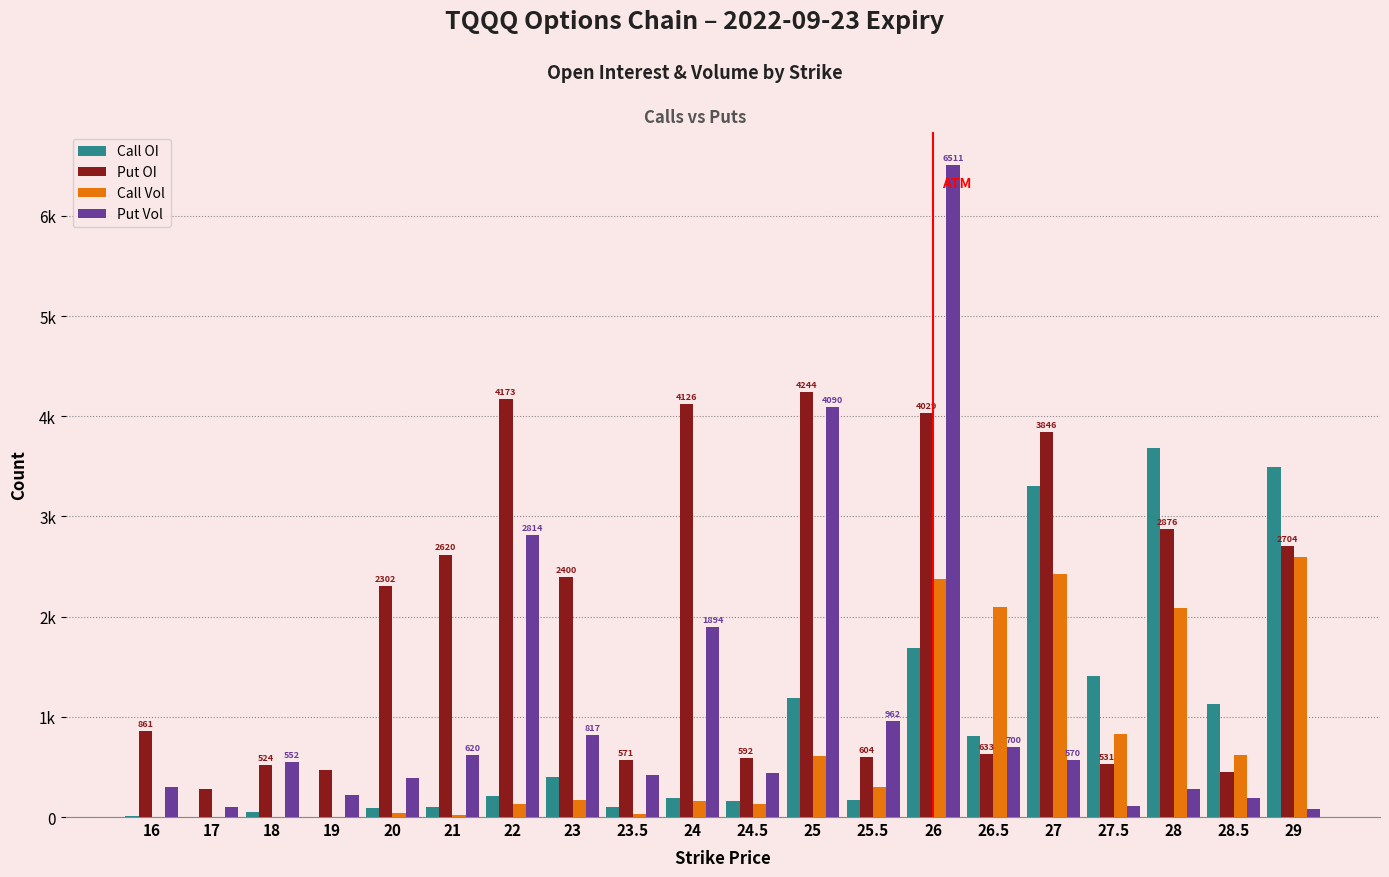

Which series has the widest spread of values?

Put Vol